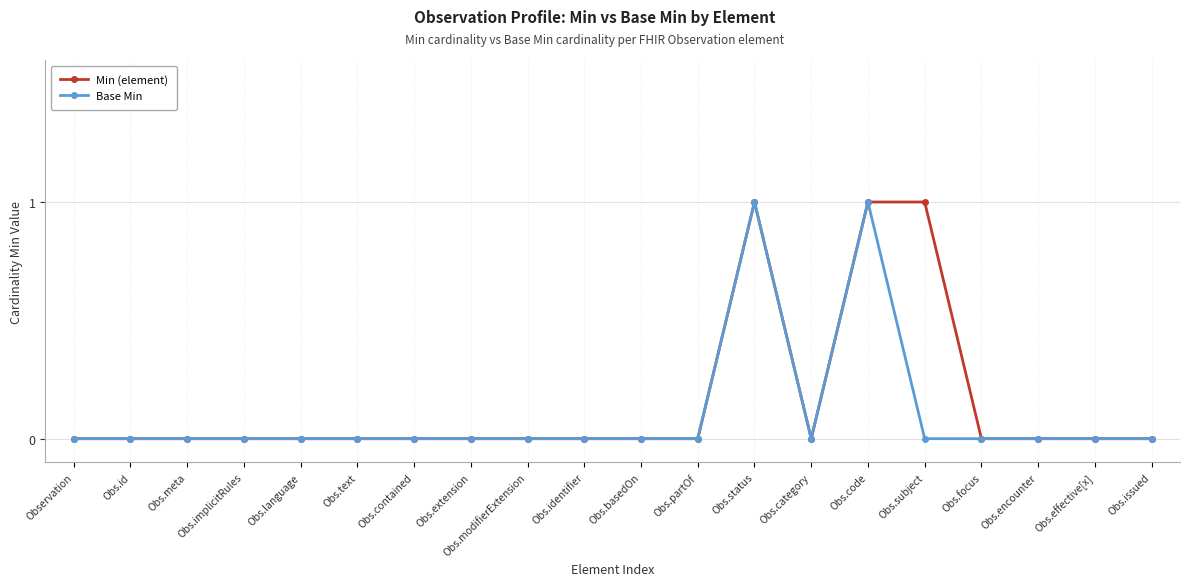

Which series has the largest total across all categories?

Min (element)